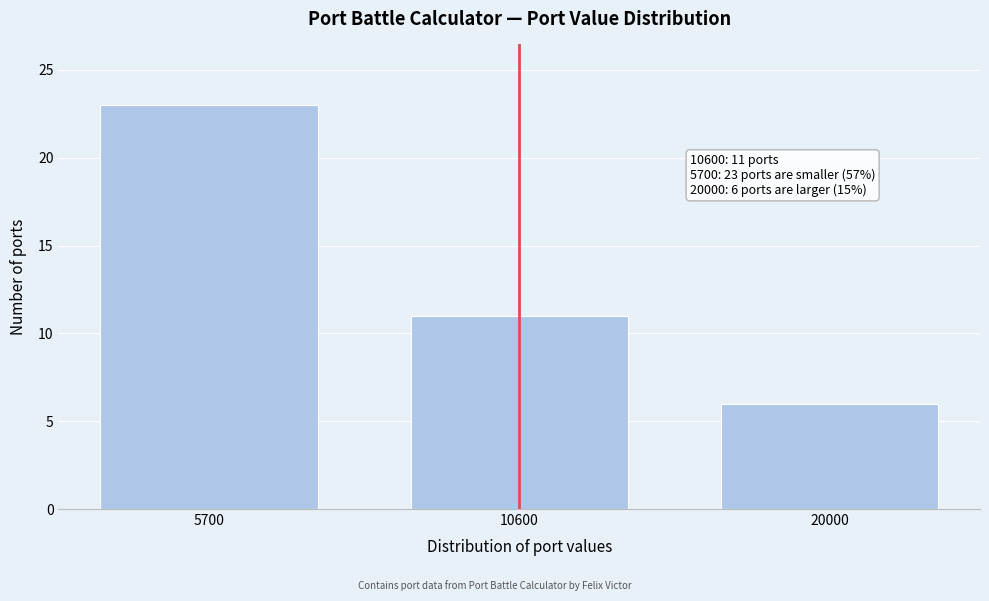

Reading left to right, list all the values displayed in this chart.

23	11	6